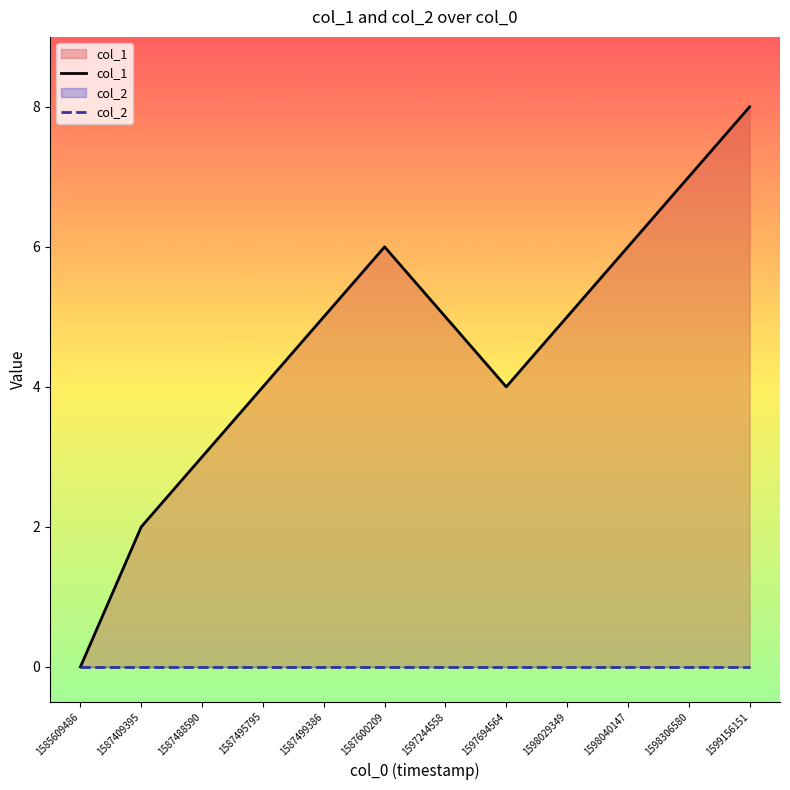

True or false: col_1 and col_2 intersect in this chart.

False